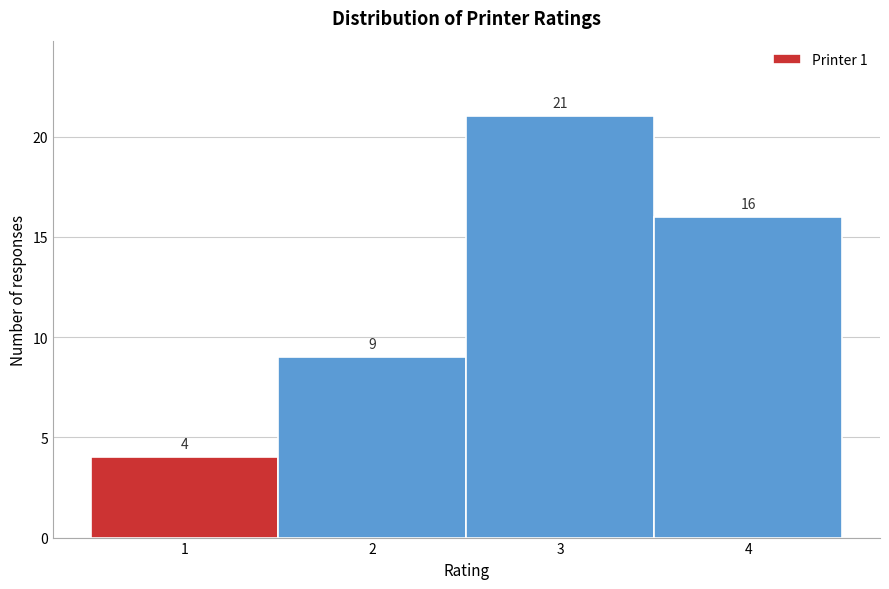

Reading left to right, transcribe this chart: for each bar, give the range it covers on the x-axis and its height.

0.5 to 1.5: 4
1.5 to 2.5: 9
2.5 to 3.5: 21
3.5 to 4.5: 16